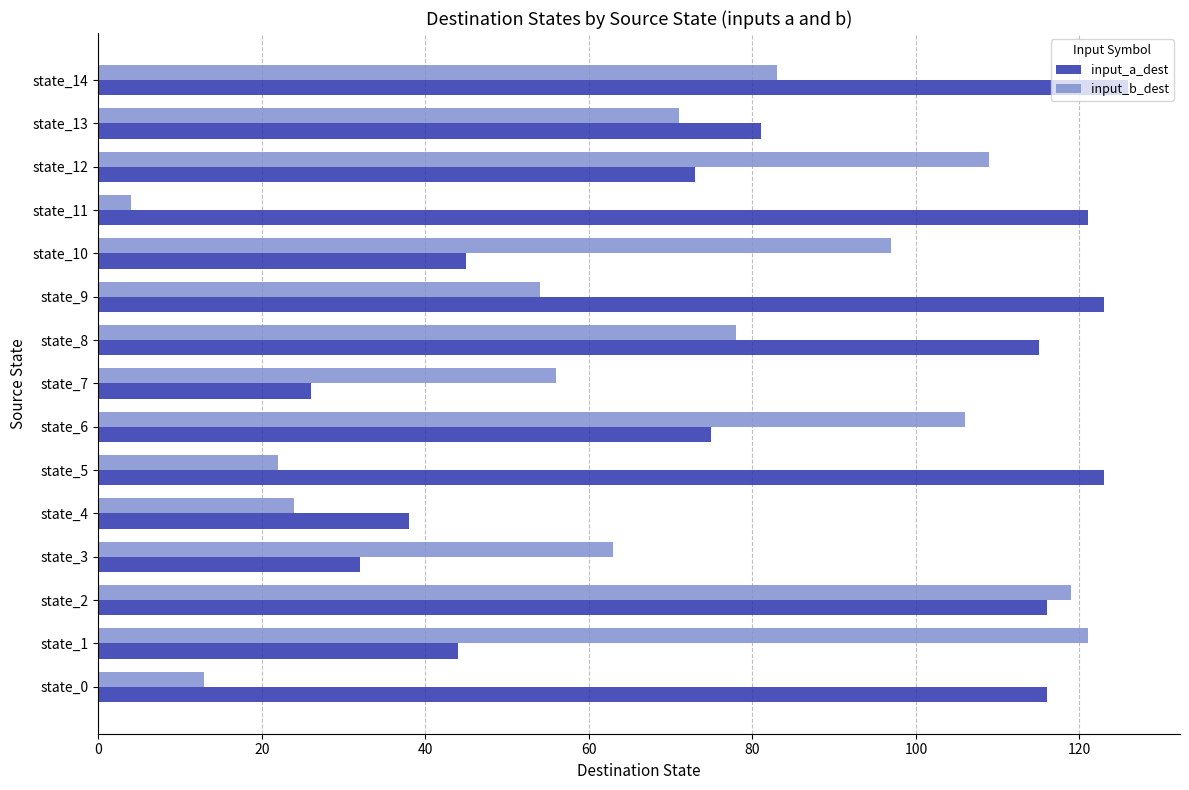

Where is input_a_dest nearest to the value 76?

state_6